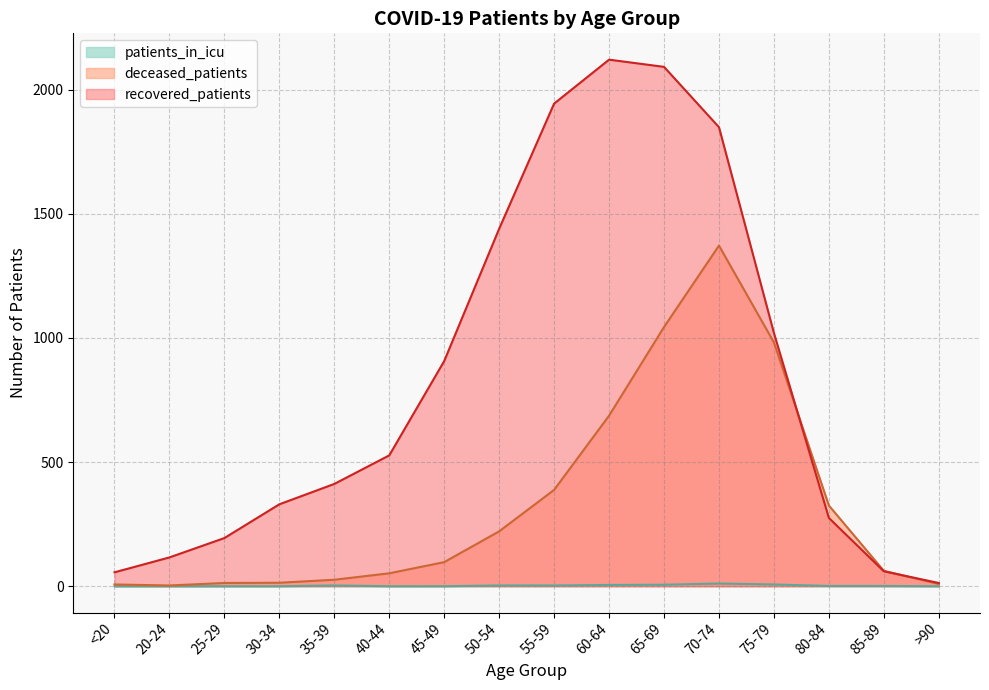

What is the maximum value for deceased_patients?

1372